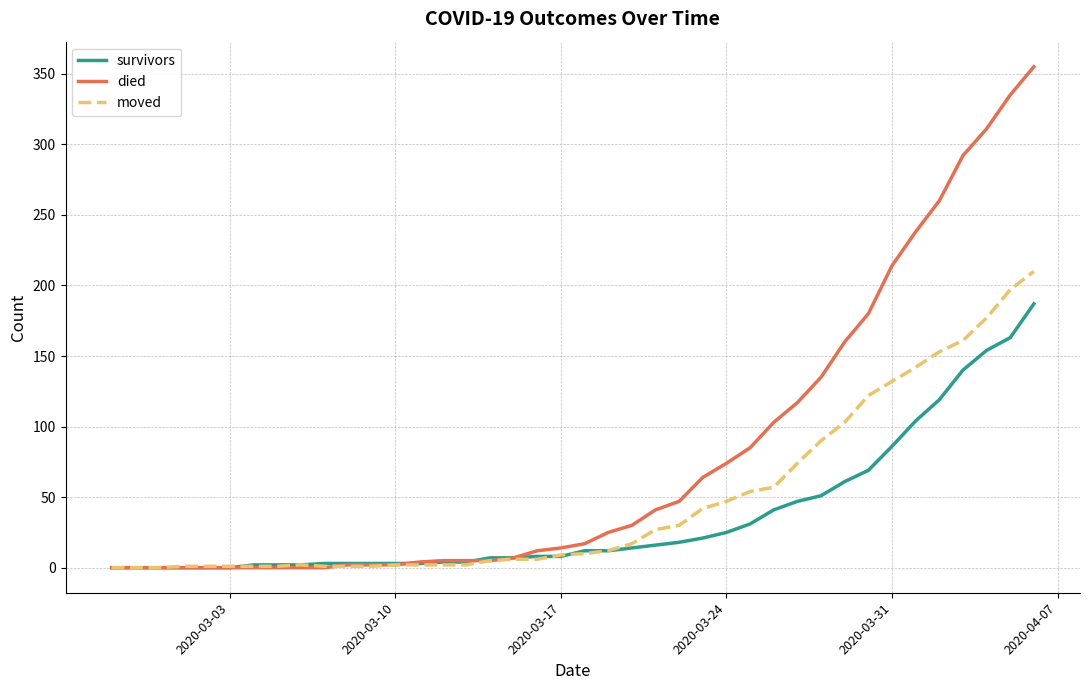

Which series has the largest range (max minus min)?

died